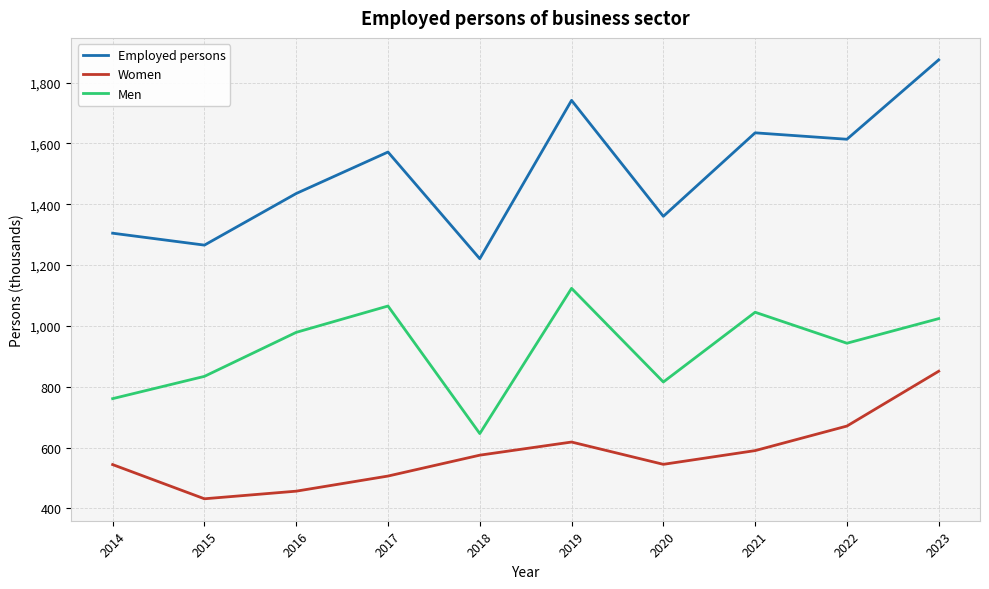

Is this an area chart (filled region under the line)?

No